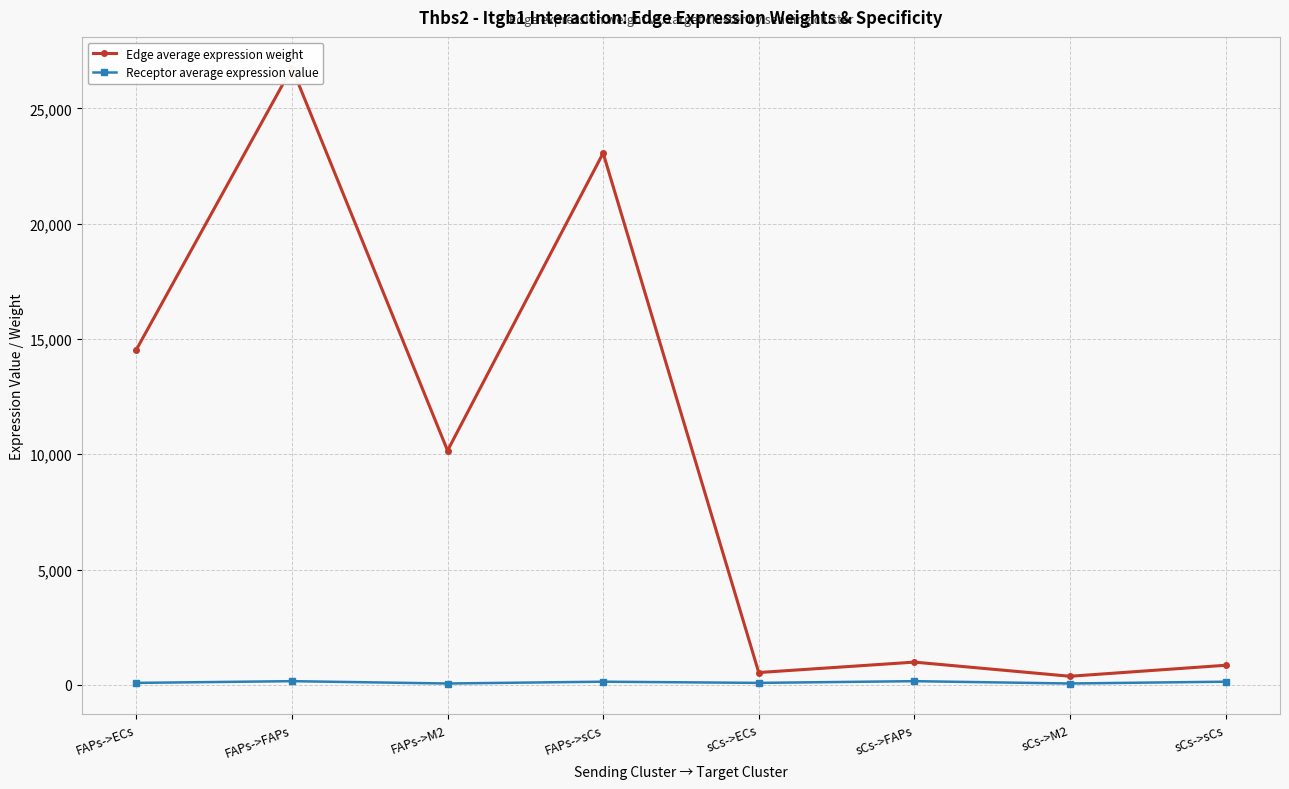

True or false: Receptor average expression value has a value of 283.2 at sCs->FAPs.

False